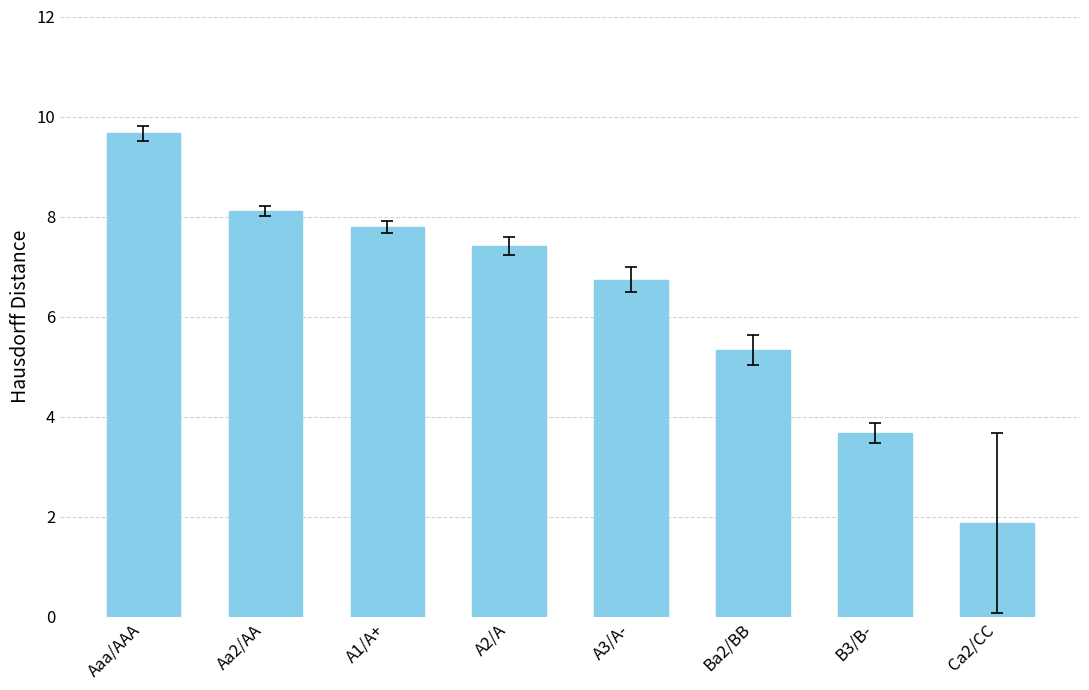

Rank the categories by value from highest to lowest.

Aaa/AAA, Aa2/AA, A1/A+, A2/A, A3/A-, Ba2/BB, B3/B-, Ca2/CC